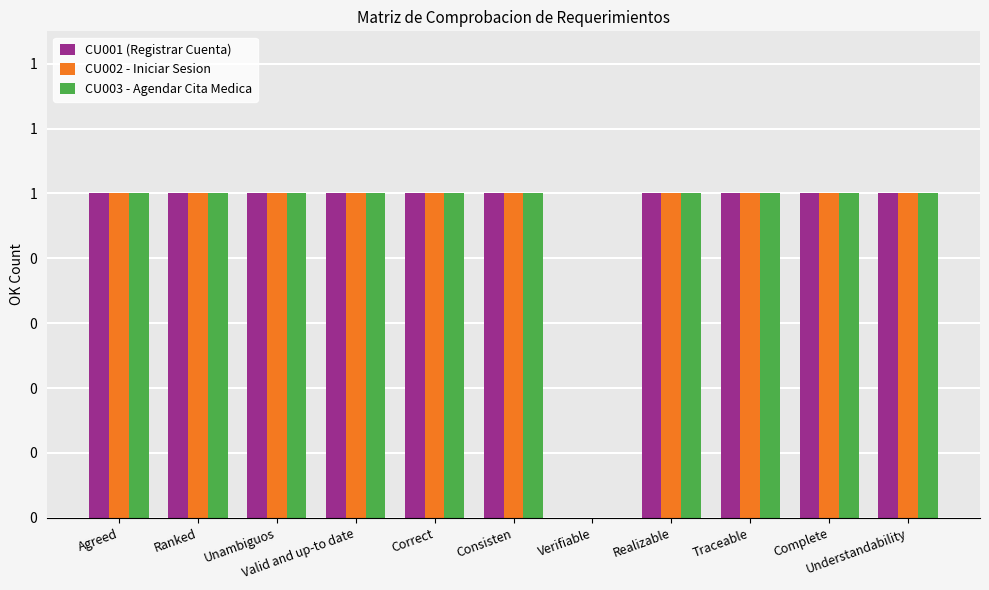

Reading right to left, list all the values displayed in this chart.

CU001 (Registrar Cuenta): 1	1	1	1	0	1	1	1	1	1	1
CU002 - Iniciar Sesion: 1	1	1	1	0	1	1	1	1	1	1
CU003 - Agendar Cita Medica: 1	1	1	1	0	1	1	1	1	1	1